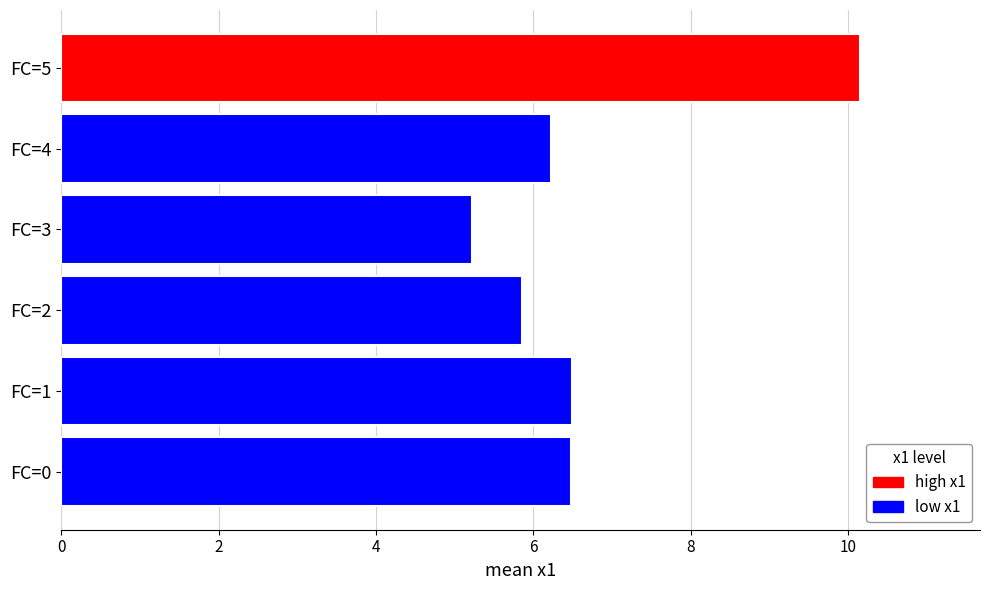

Count the number of data series in this chart.

1